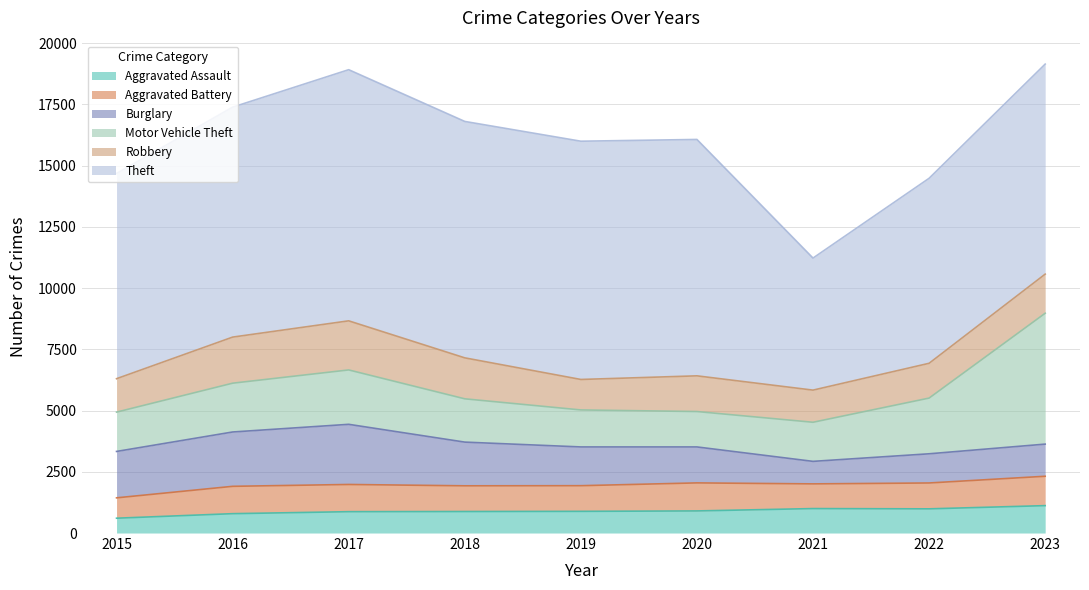

What is the highest value of the Motor Vehicle Theft series?

5342